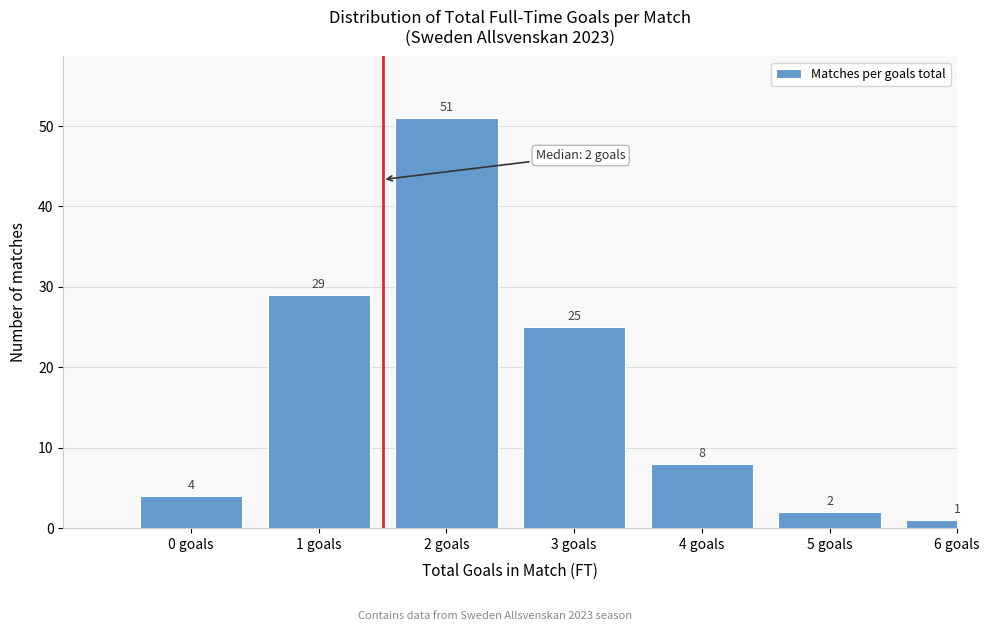

Reading right to left, list all the values displayed in this chart.

6 goals=1	5 goals=2	4 goals=8	3 goals=25	2 goals=51	1 goals=29	0 goals=4